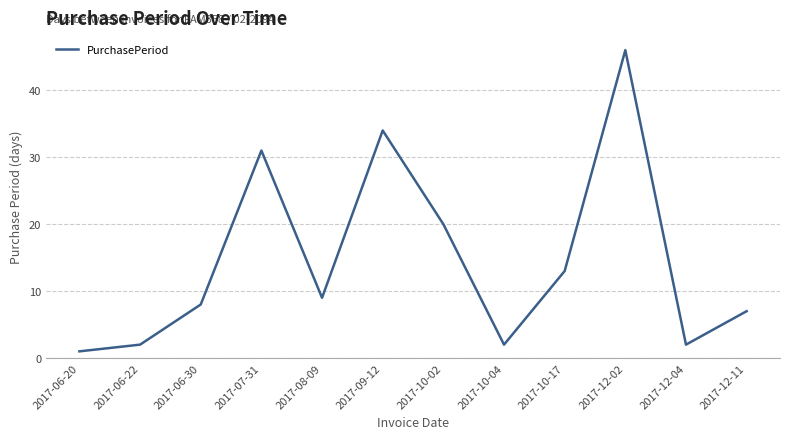

What position from the left is 2017-08-09?

5